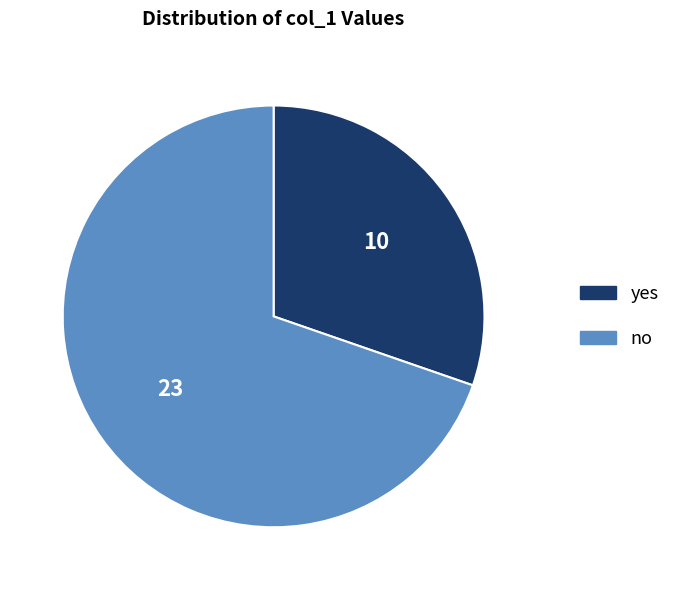

Which slice is the largest?

no